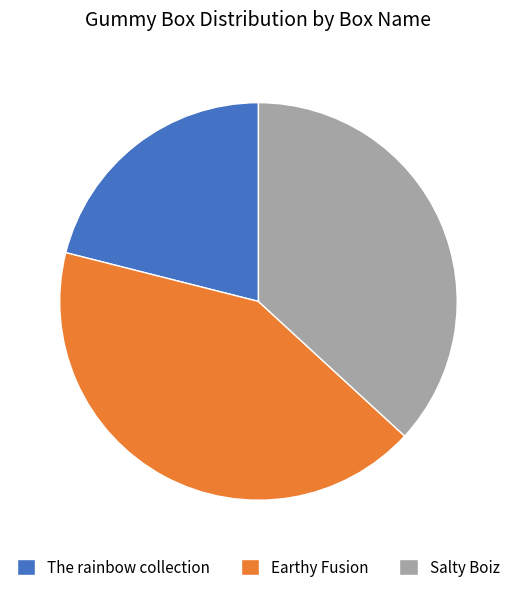

Is it true that Salty Boiz is 37% of the pie?

True